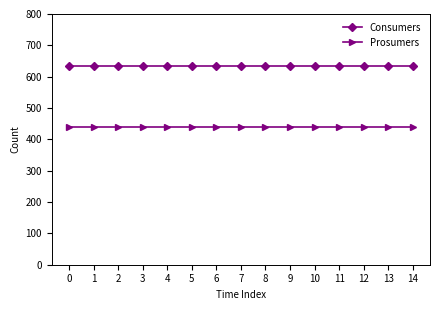

At 11, list the series in order from largest to smallest.

Consumers, Prosumers